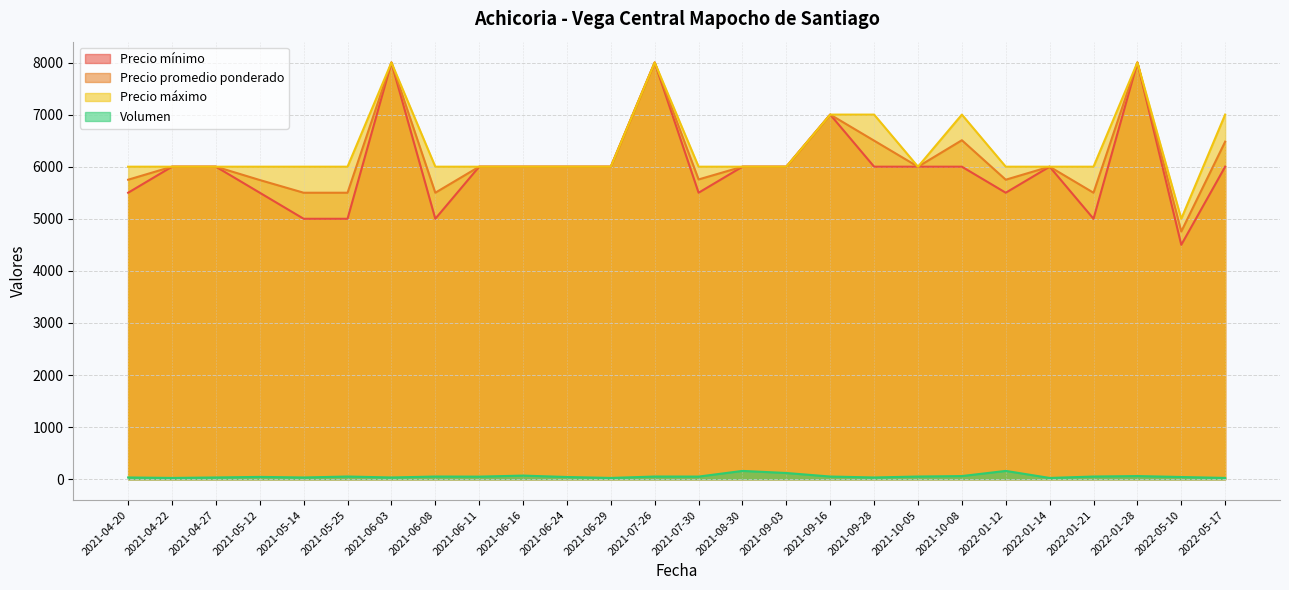

What are all the series names shown in the legend?

Precio mínimo, Precio promedio ponderado, Precio máximo, Volumen